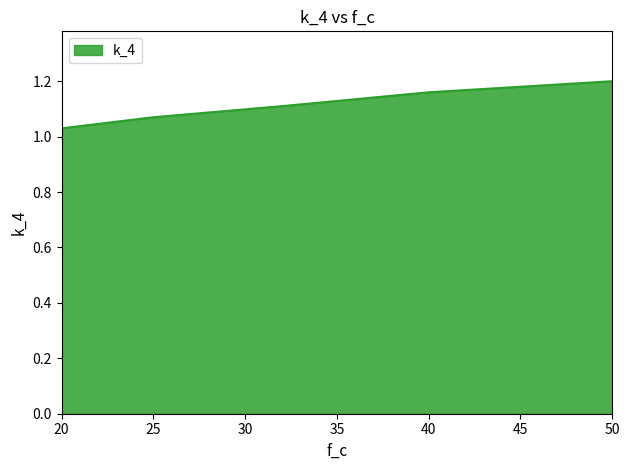

True or false: the data has more than 2 interior local peaks.

False